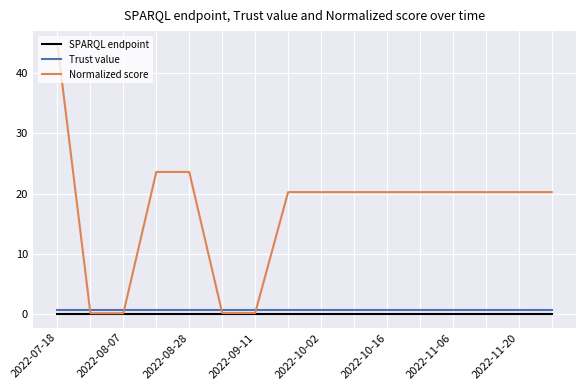

What are all the series names shown in the legend?

SPARQL endpoint, Trust value, Normalized score